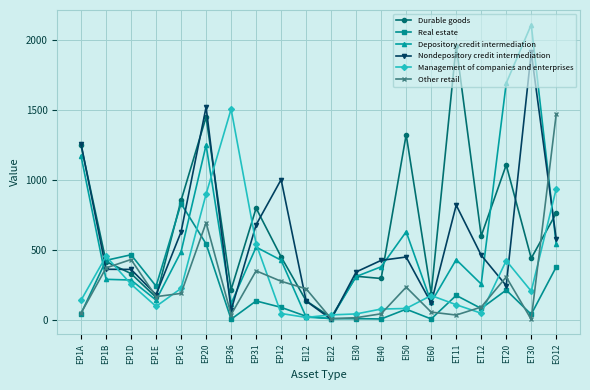

Is this an area chart (filled region under the line)?

No